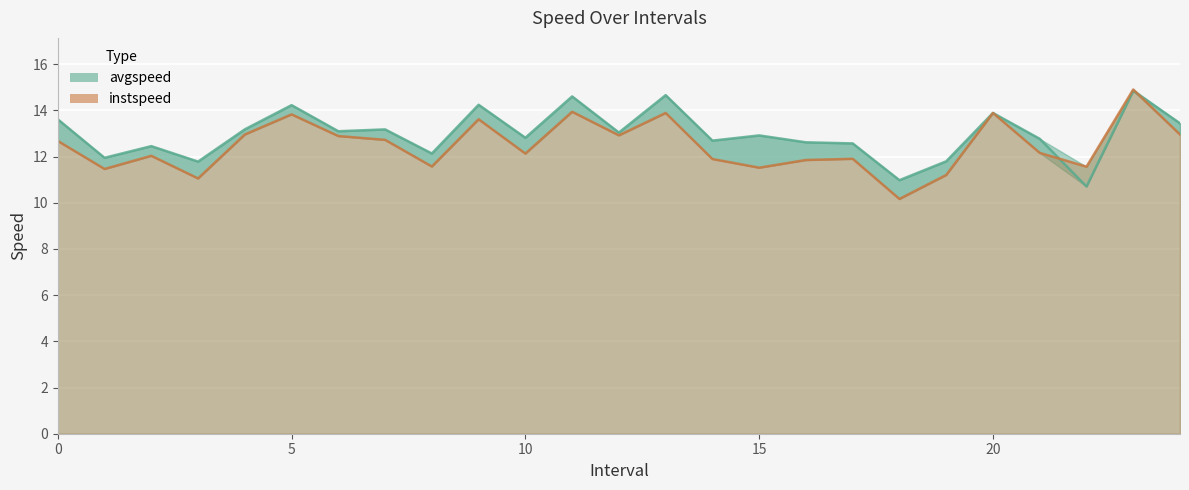

Reading right to left, list all the values displayed in this chart.

avgspeed: 24.0=13.4	23.0=14.8	22.0=10.7	21.0=12.8	20.0=13.9	19.0=11.8	18.0=11.0	17.0=12.6	16.0=12.6	15.0=12.9	14.0=12.7	13.0=14.7	12.0=13.0	11.0=14.6	10.0=12.8	9.0=14.2	8.0=12.1	7.0=13.2	6.0=13.1	5.0=14.2	4.0=13.2	3.0=11.8	2.0=12.5	1.0=11.9	0.0=13.6
instspeed: 24.0=13.0	23.0=14.9	22.0=11.6	21.0=12.2	20.0=13.9	19.0=11.2	18.0=10.2	17.0=11.9	16.0=11.9	15.0=11.5	14.0=11.9	13.0=13.9	12.0=12.9	11.0=13.9	10.0=12.1	9.0=13.6	8.0=11.6	7.0=12.7	6.0=12.9	5.0=13.8	4.0=13.0	3.0=11.1	2.0=12.0	1.0=11.5	0.0=12.7